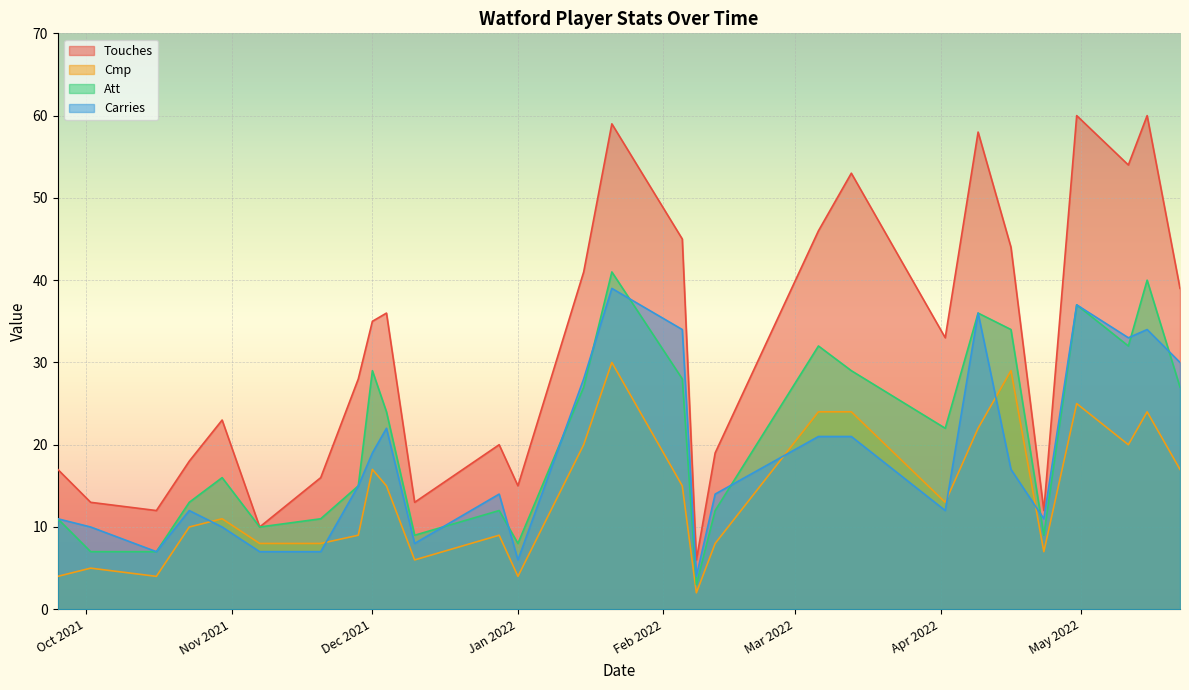

What position from the left is 2021-11-20?

7